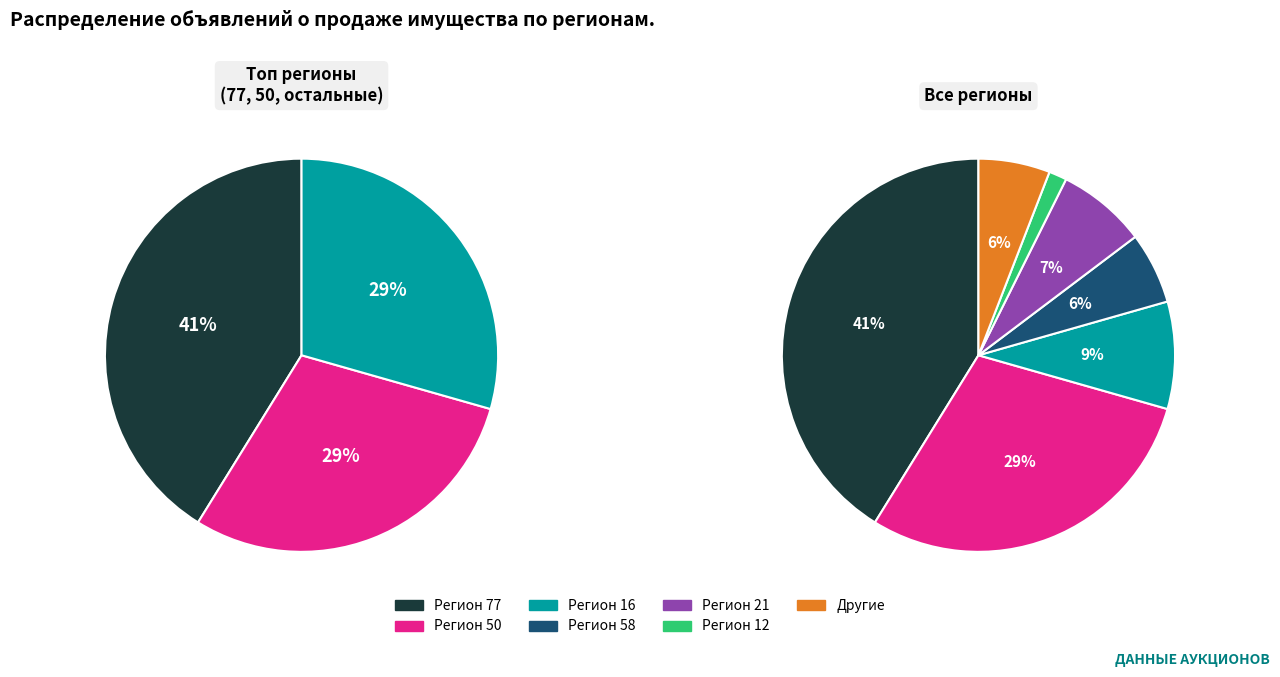

Between 12 and 77, which is larger?

77